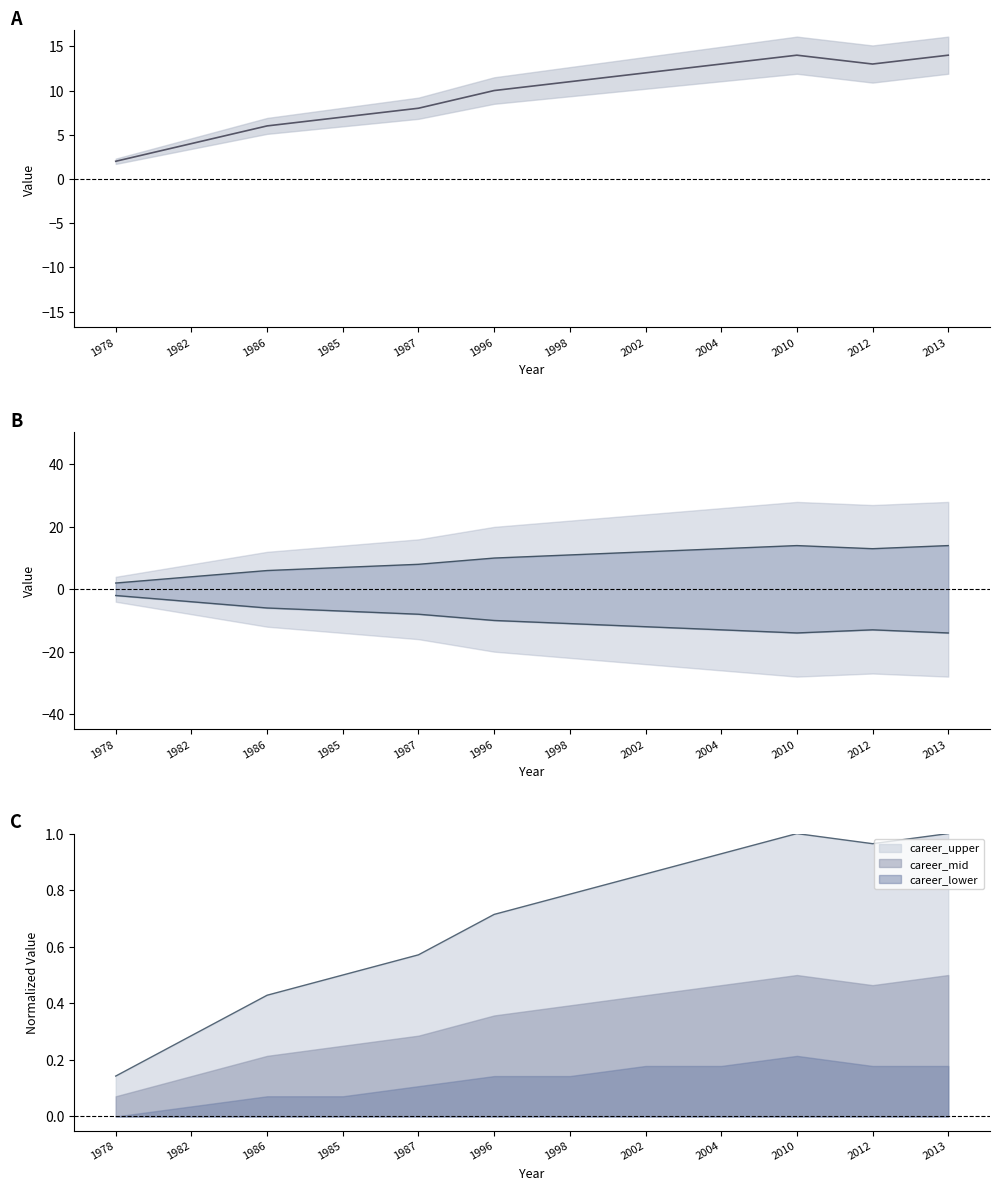

Count the number of data series in this chart.

3